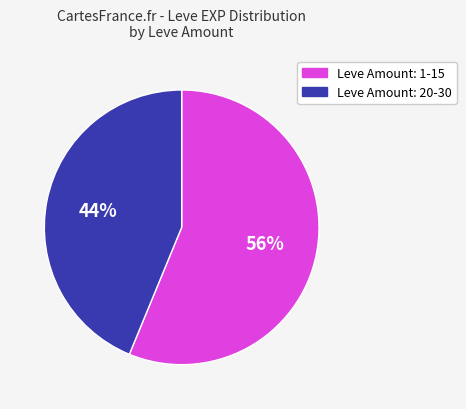

Is there any slice that represents more than half of the pie?

Yes